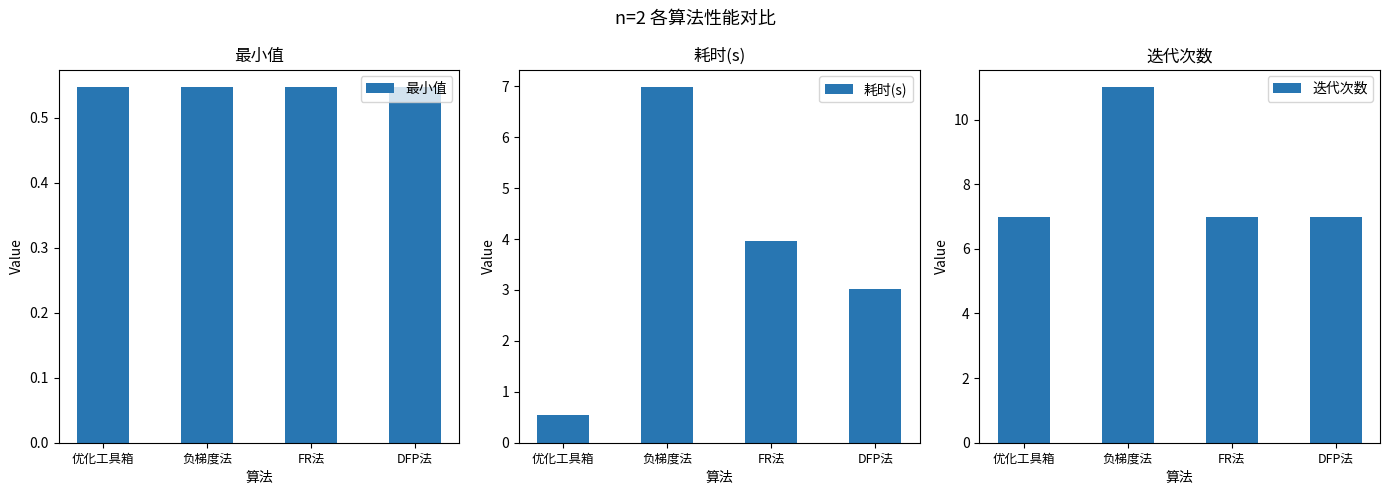

At which category is the sum across all series the highest?

负梯度法